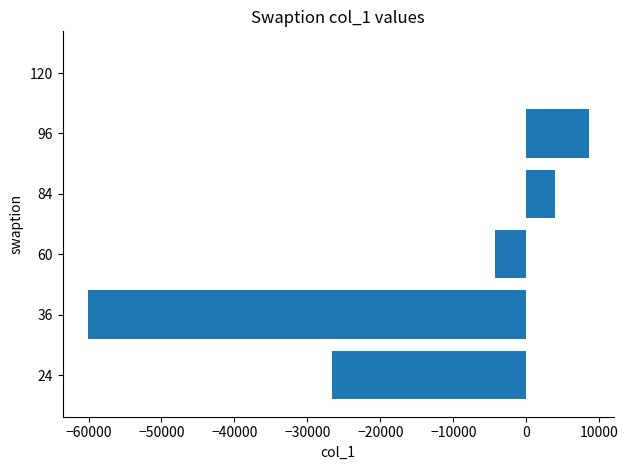

What is the sum of the values at 96 and 60?

4264.5